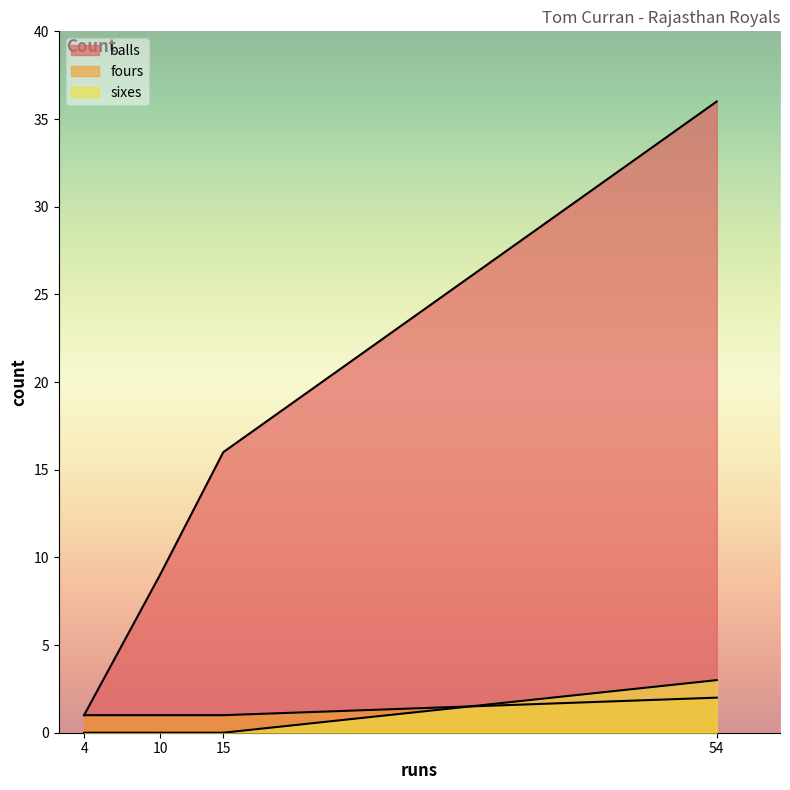

Which series has the largest total across all categories?

balls